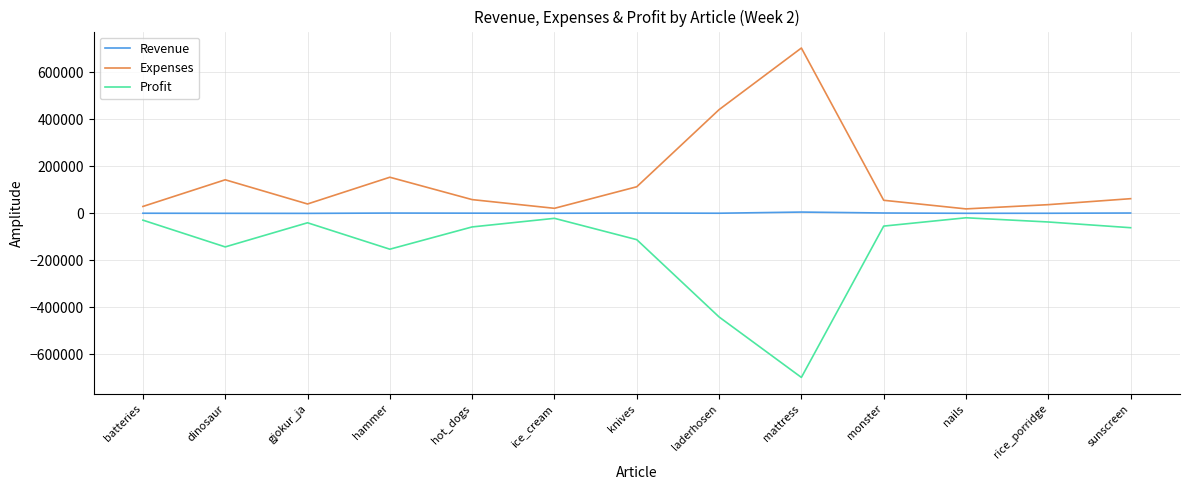

True or false: Profit and Expenses cross at least once.

False